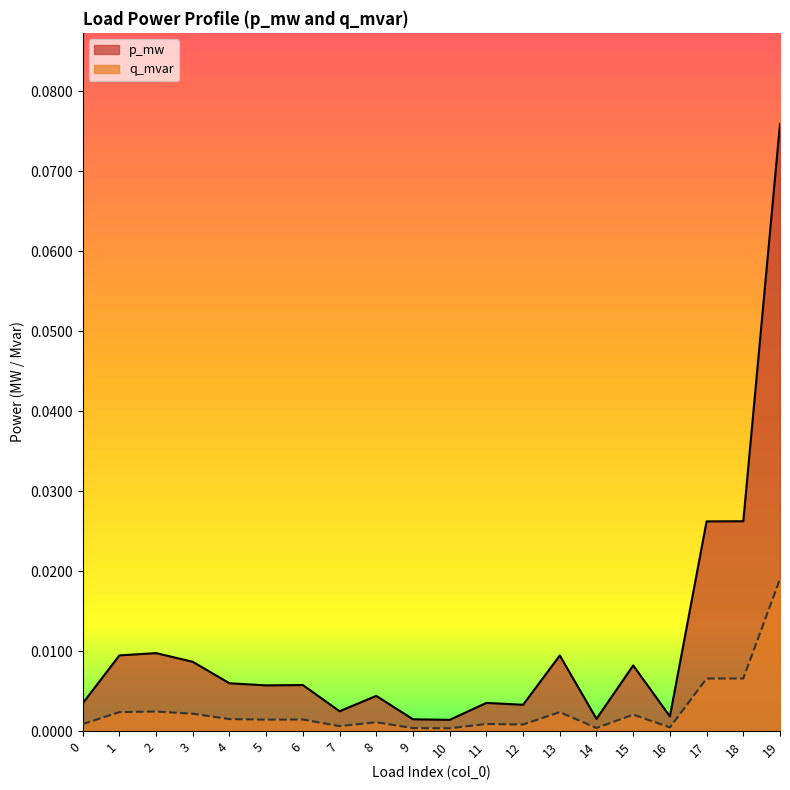

Count the number of categories in the chart.

20